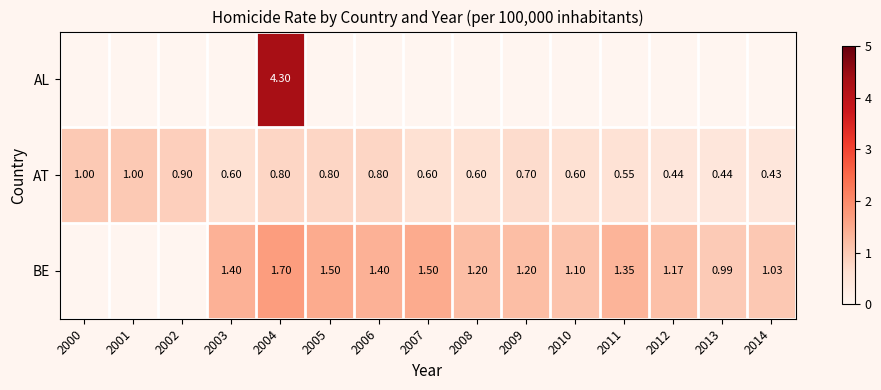

Count the number of categories in the chart.

15